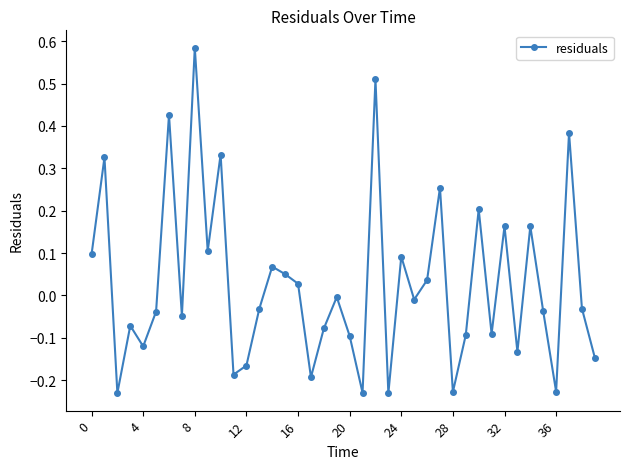

What is the difference between the maximum and second lowest values?

0.8